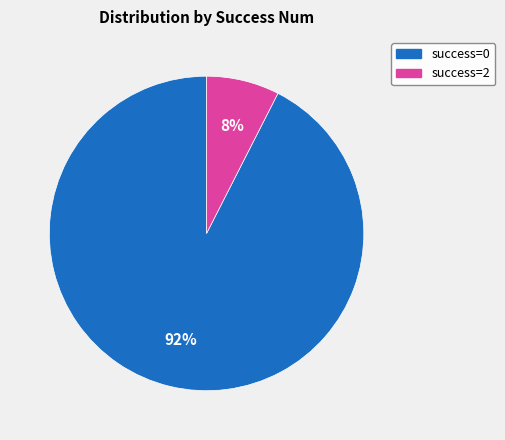

Is there a majority slice in this chart?

Yes